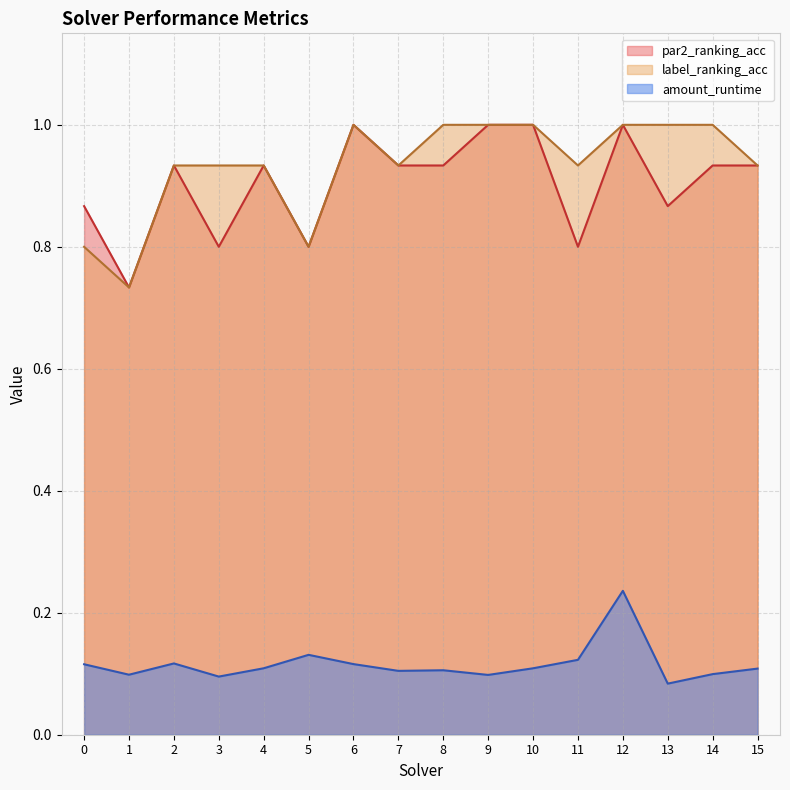

Which series has the largest range (max minus min)?

par2_ranking_acc